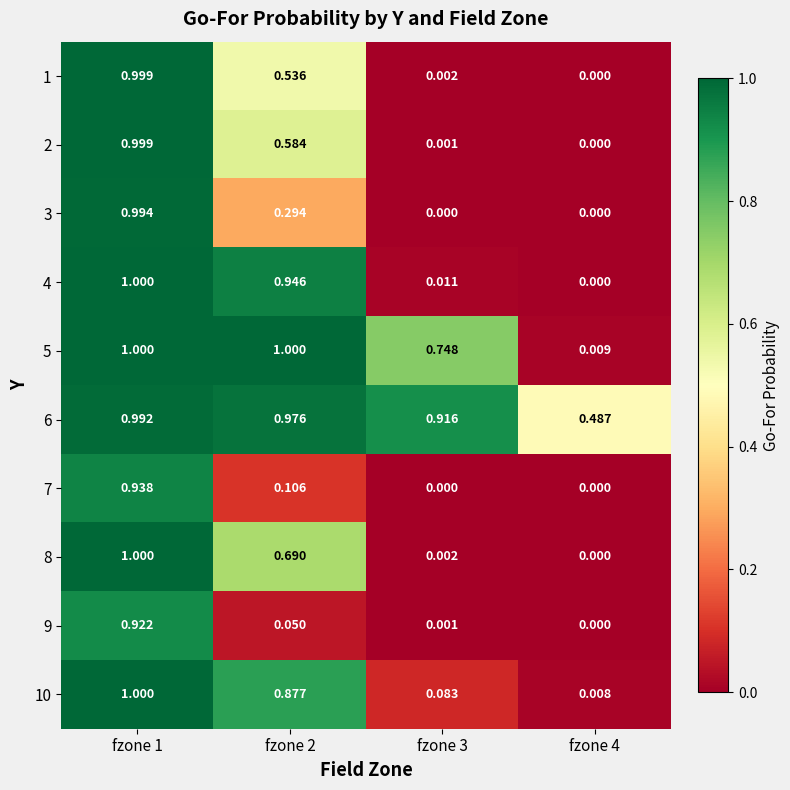

Is the value of 7 at fzone 4 greater than the value of 8 at fzone 3?

No